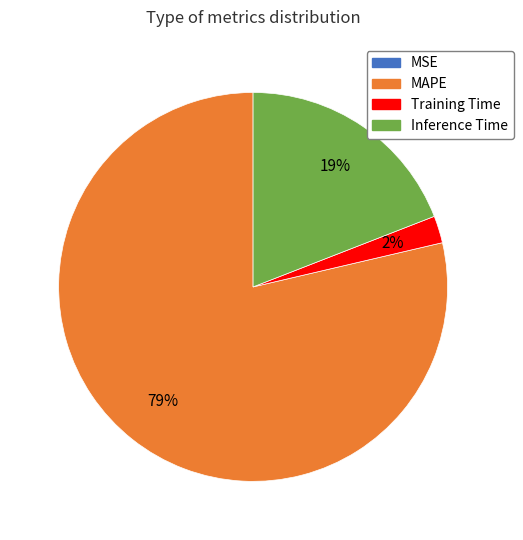

To the nearest percent, what is the difference between the largest and smallest slice percentages?

79%